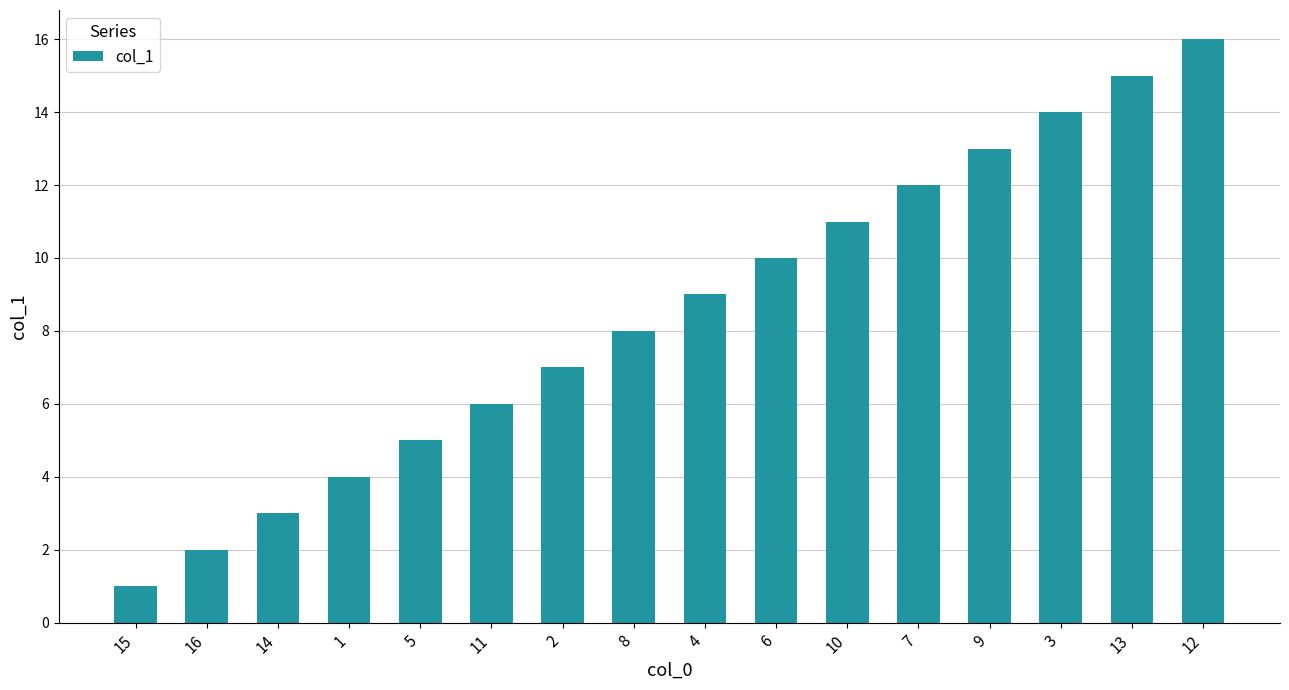

Does the chart contain stacked bars?

No